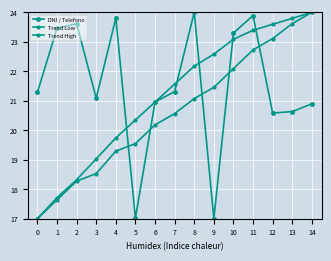

What is the smallest value displayed?

17.0